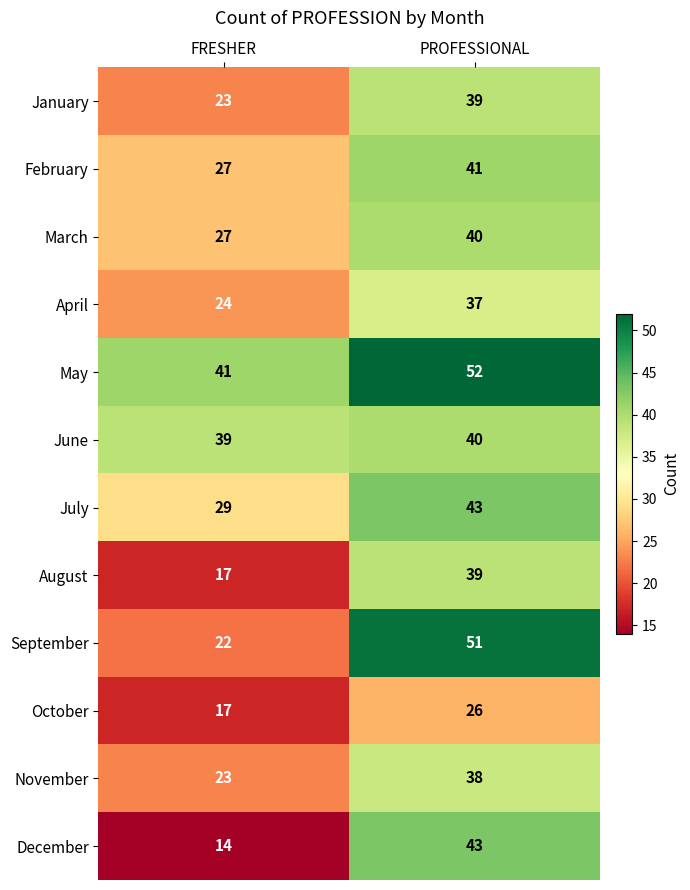

Reading left to right, transcribe all the data shown in this chart.

January: 23	39
February: 27	41
March: 27	40
April: 24	37
May: 41	52
June: 39	40
July: 29	43
August: 17	39
September: 22	51
October: 17	26
November: 23	38
December: 14	43